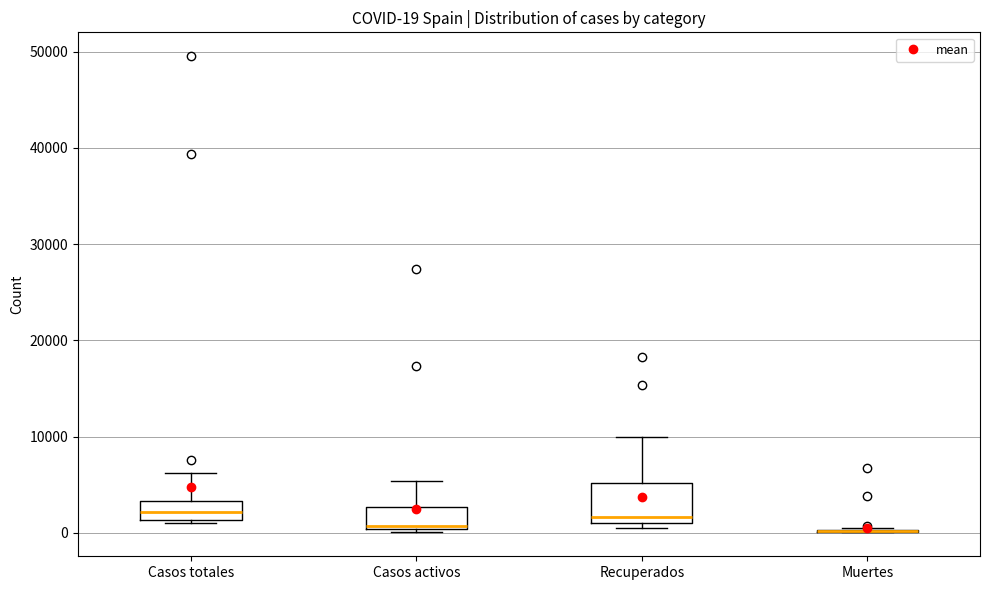

Comparing the boxes themselves (not the whiskers), which one is the tallest?

Recuperados